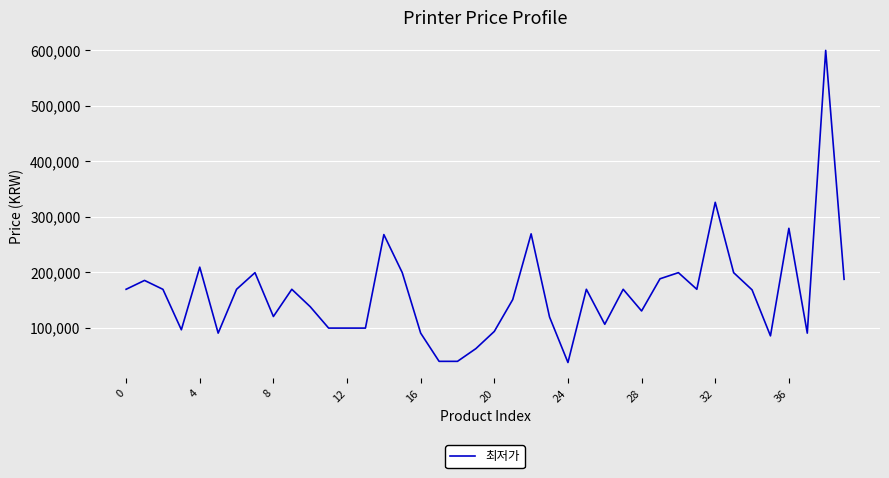

What is the greatest value displayed?

600000